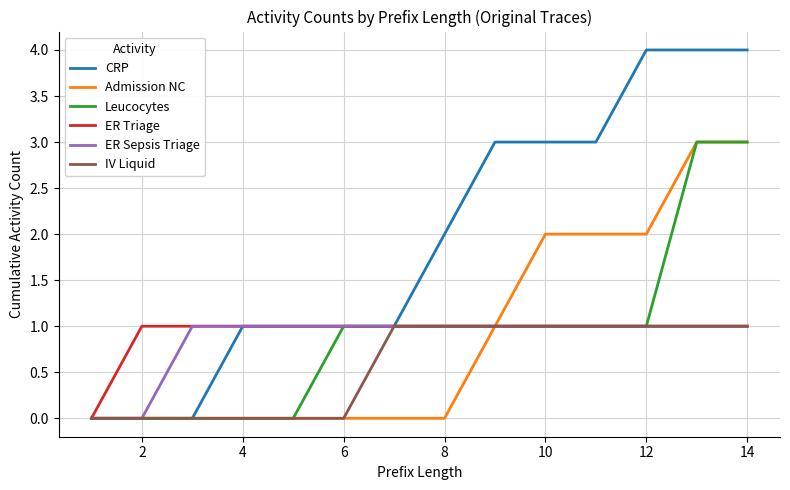

What is the maximum value shown in the chart?

4